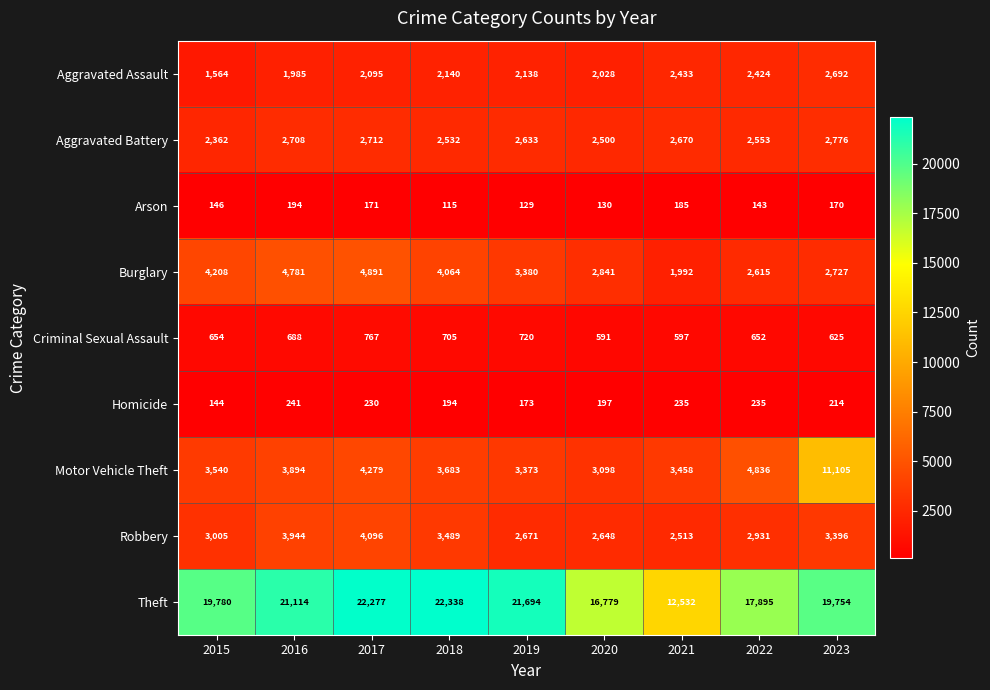

Which series has the largest total across all categories?

Theft